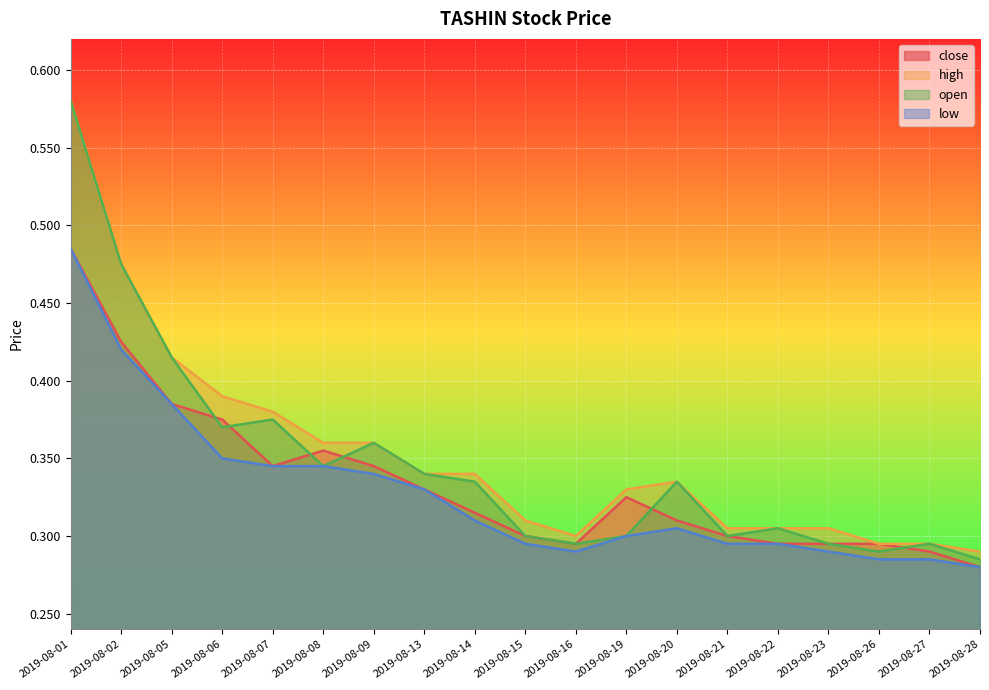

How many lines are shown in the chart?

4